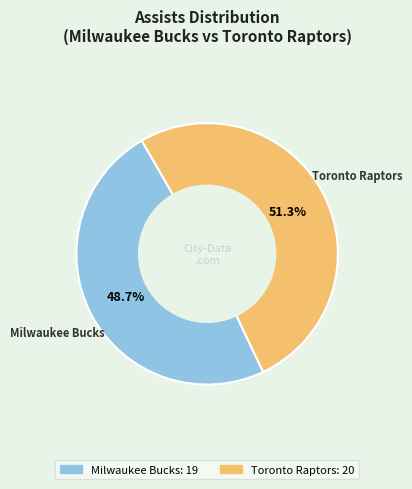

How many segments does this pie chart have?

2